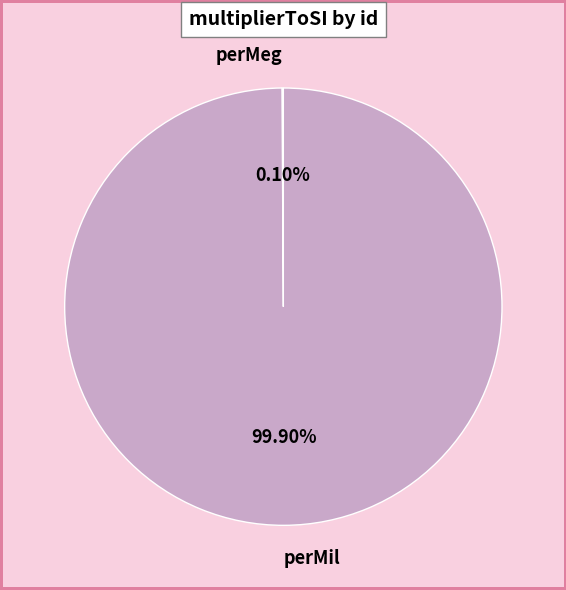

What is the largest slice in the pie chart?

perMil